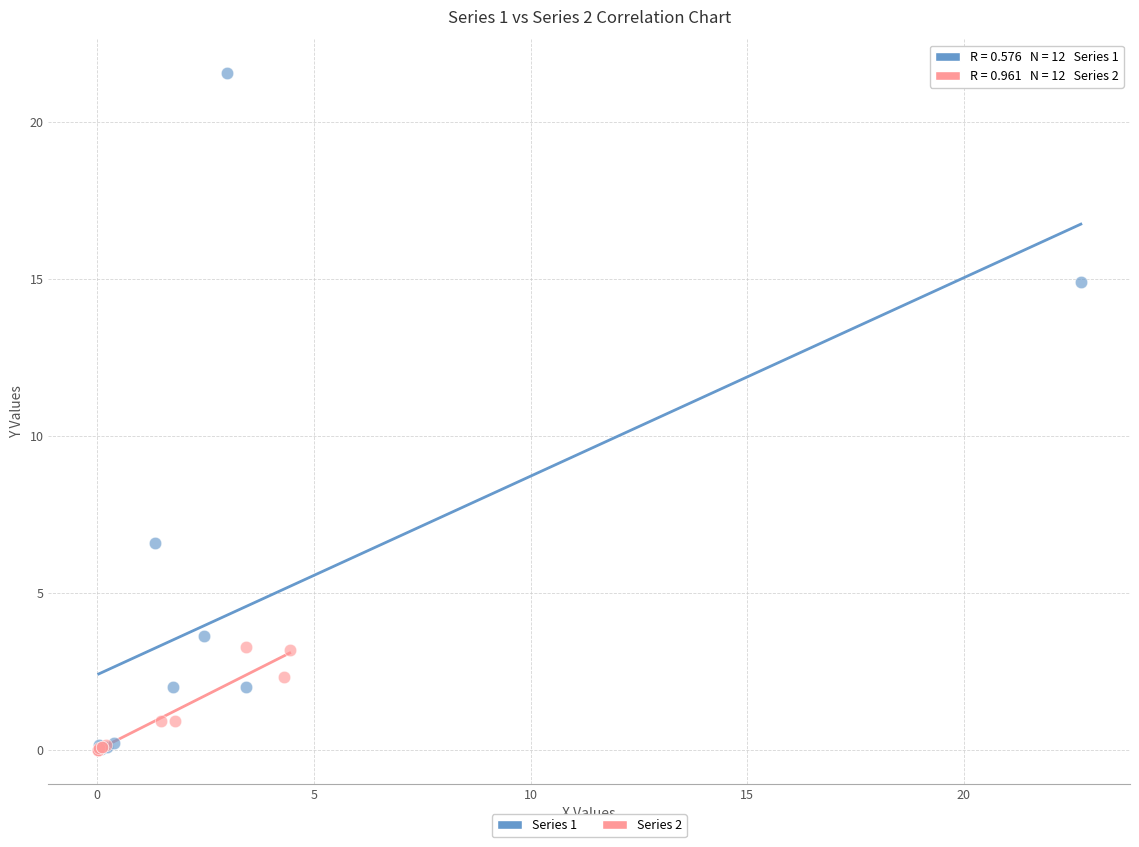

Which series contains the highest Y value?

Series 1